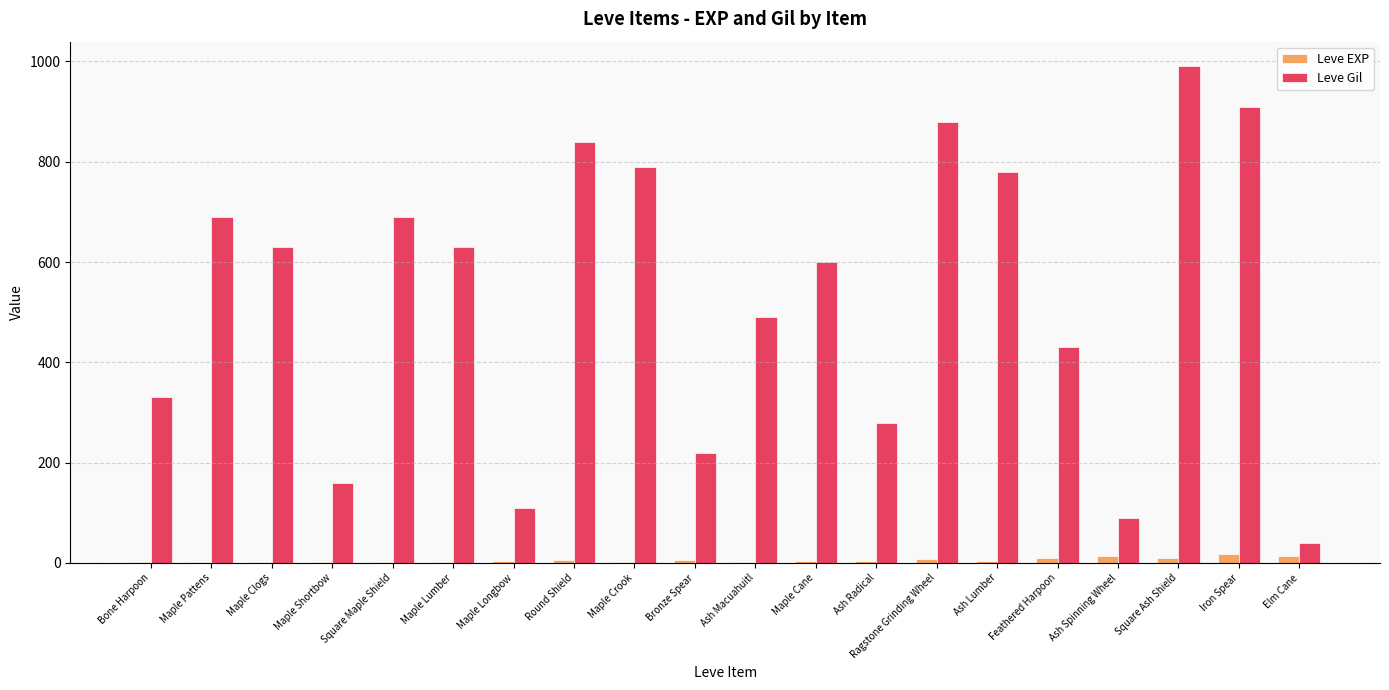

Between Maple Cane and Square Ash Shield, which series saw the biggest shift?

Leve Gil